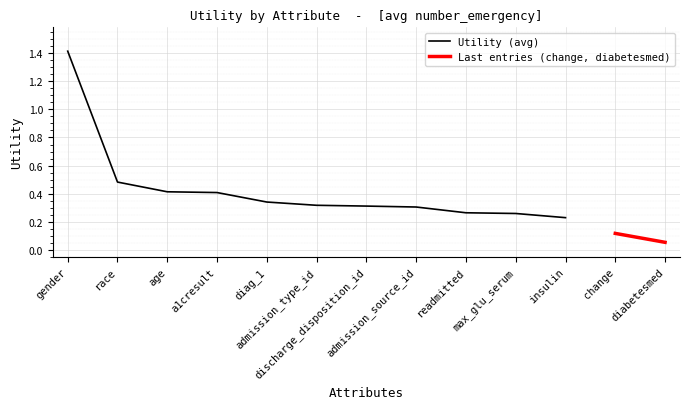

Does the chart display data point markers on the line(s)?

No